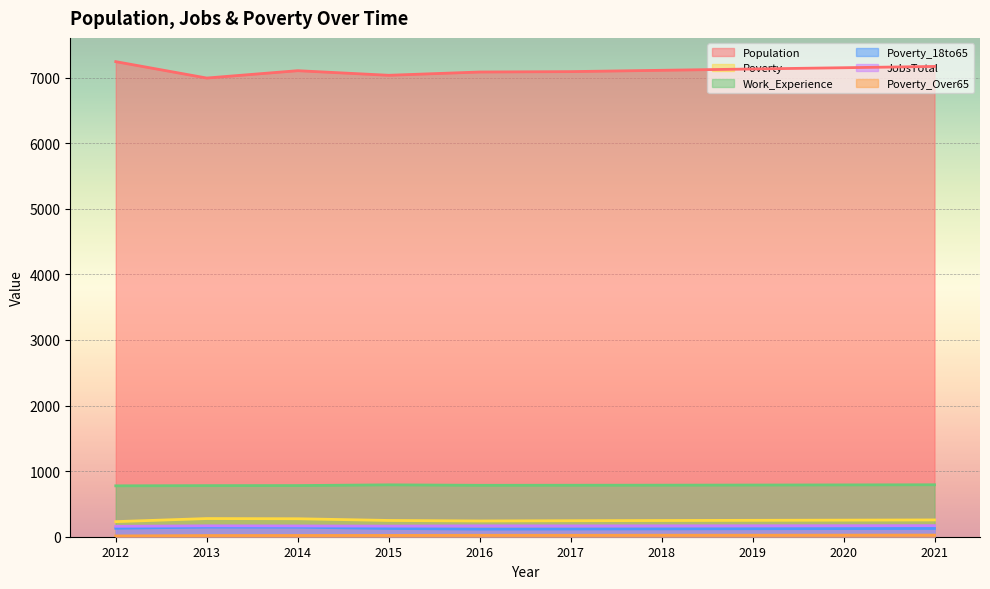

Reading left to right, transcribe all the data shown in this chart.

Population: 7244	6994	7106	7036	7086	7092	7112	7132	7151	7171
Poverty: 230	277	274	248	240	244	247	250	253	256
Work_Experience: 776	779	780	791	784	785	786	788	790	792
Poverty_18to65: 129	147	146	126	116	118	120	122	124	126
JobsTotal: 159	166	164	162	166	165	166	167	168	169
Poverty_Over65: 12	18	19	20	22	22	23	23	24	25